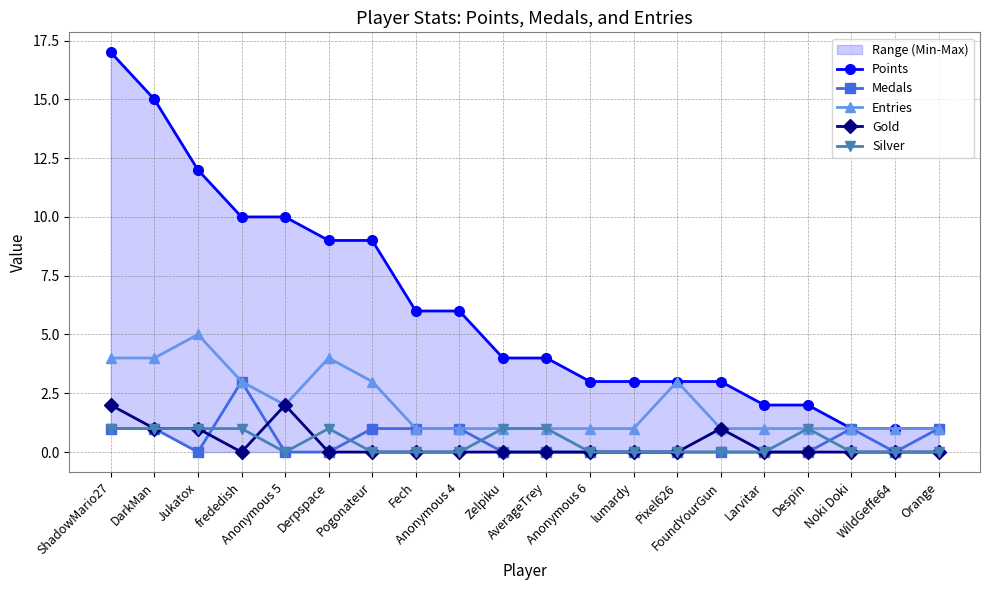

How many interior local valleys does the Medals series have?

2